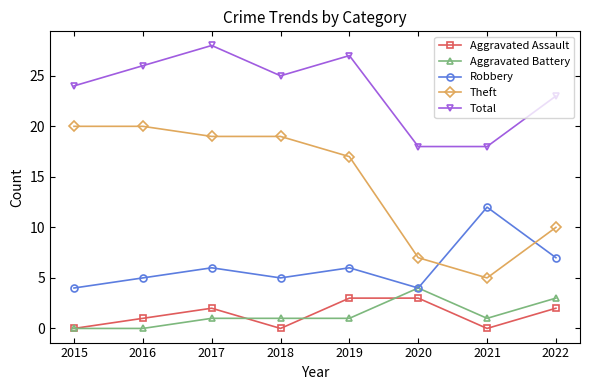

Which series has the largest total across all categories?

Total